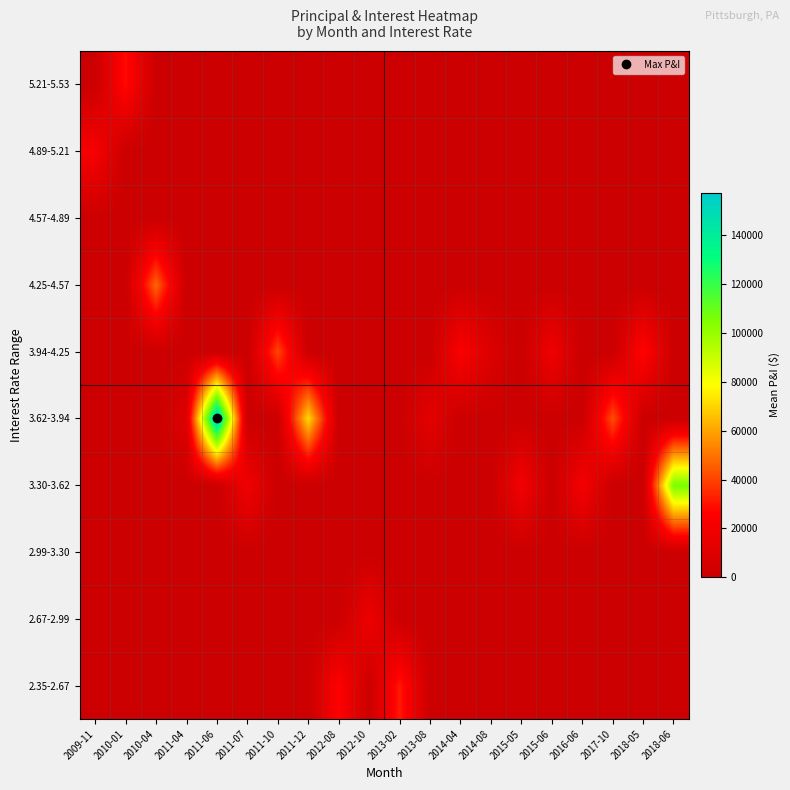

At how many categories does at least one series exceed 148467?

1